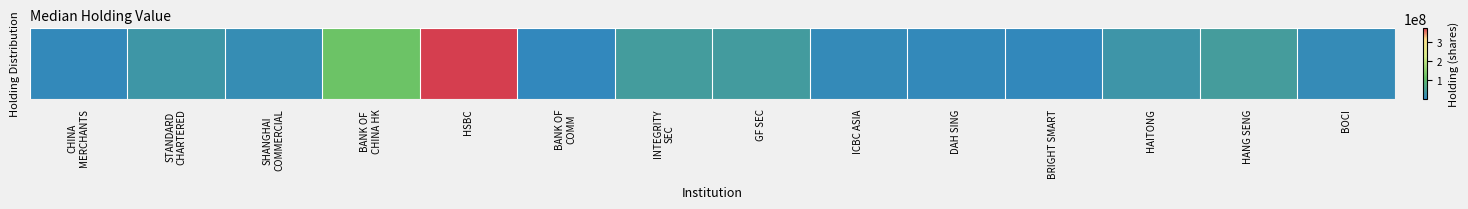

What is the sum of all values?

734717182